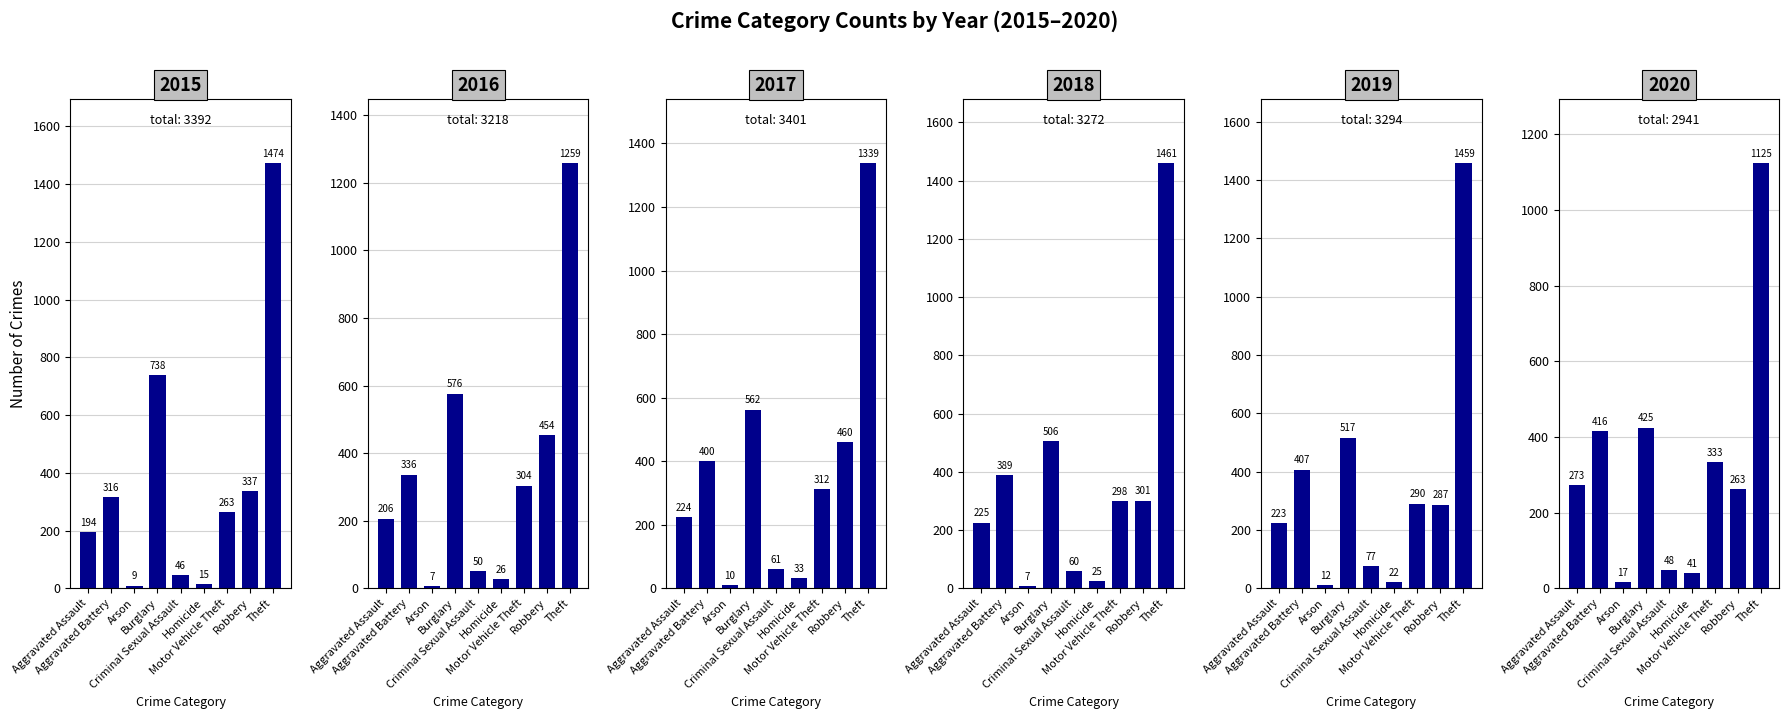

Between Arson and Robbery, which series saw the biggest shift?

2017